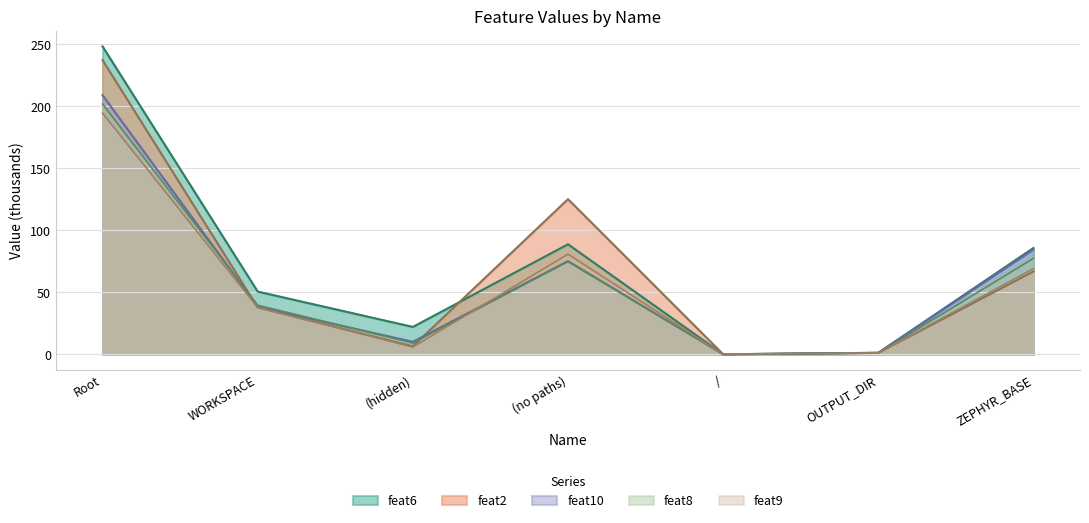

How many distinct data groups are displayed?

5